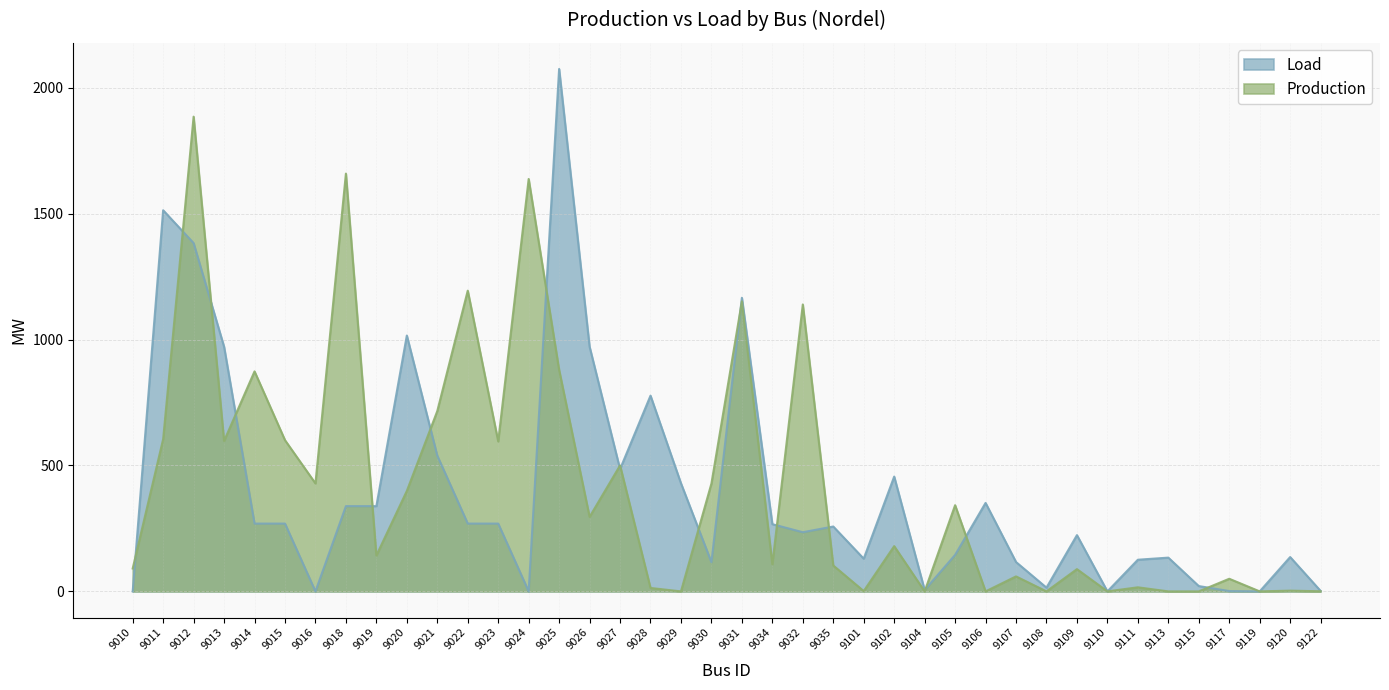

The Load series shows 743.0 at 9025. True or false?

False